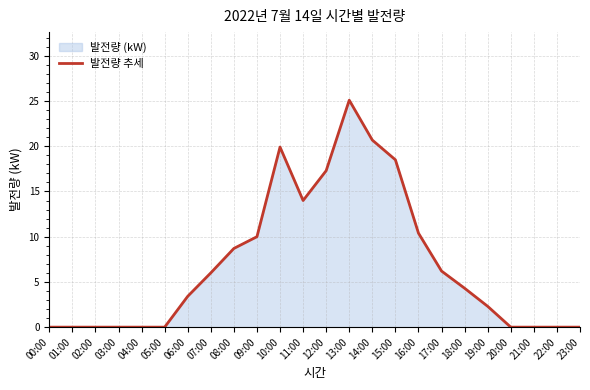

Does the chart display data point markers on the line(s)?

No